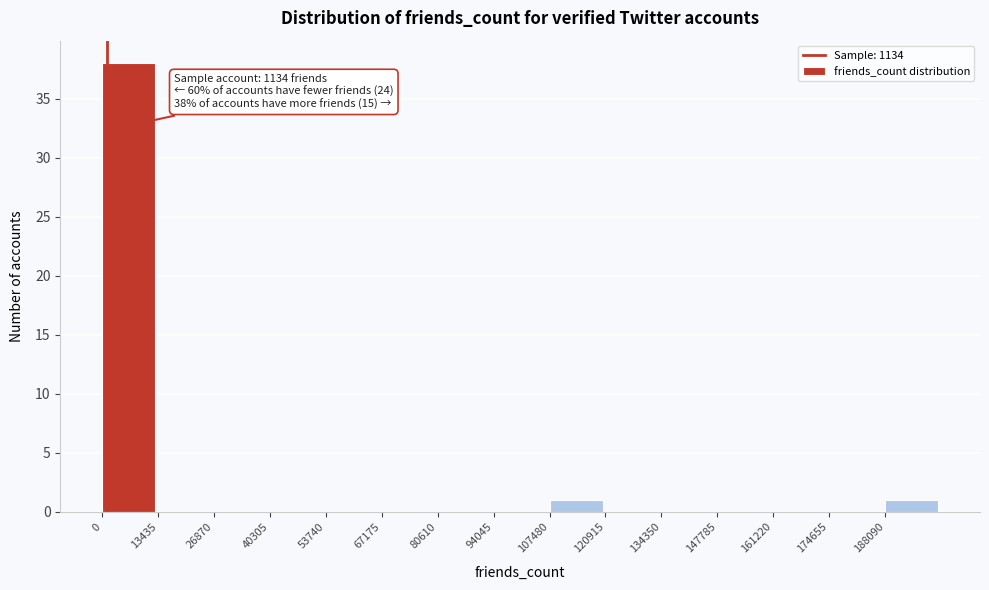

Which range on the x-axis has the tallest bar?

0 to 14000